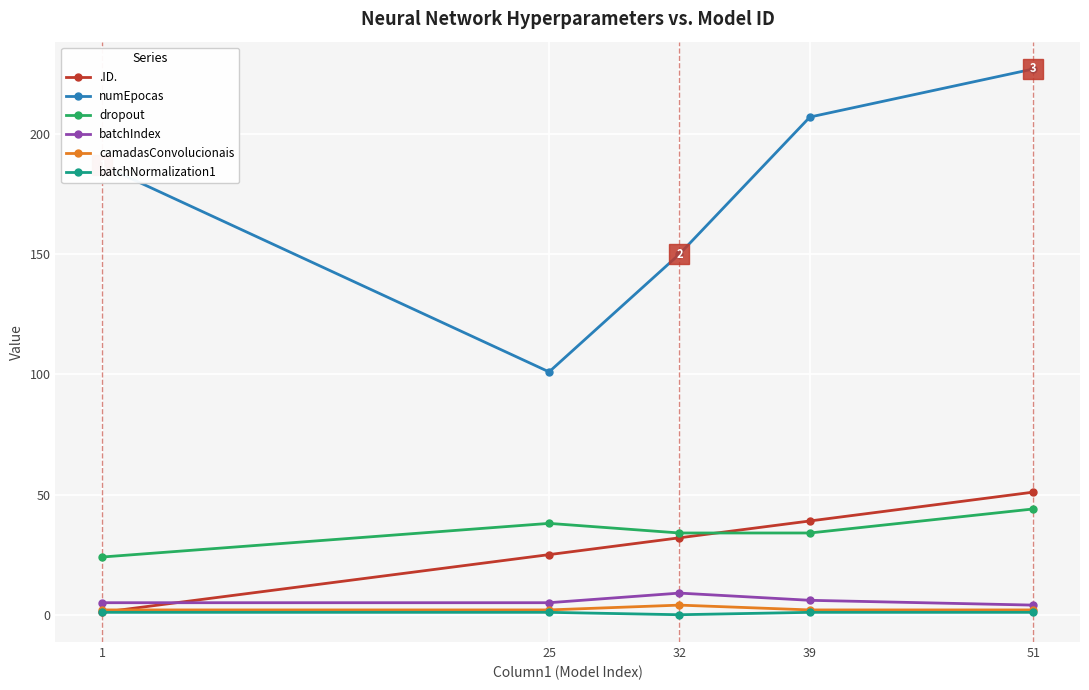

At which category is the sum across all series the highest?

51